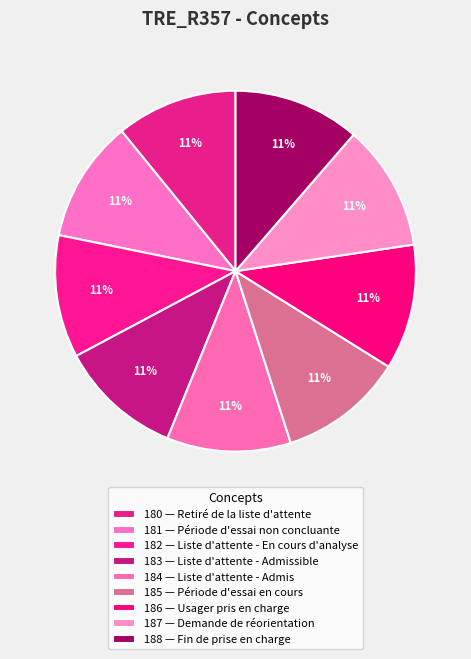

How many segments does this pie chart have?

9